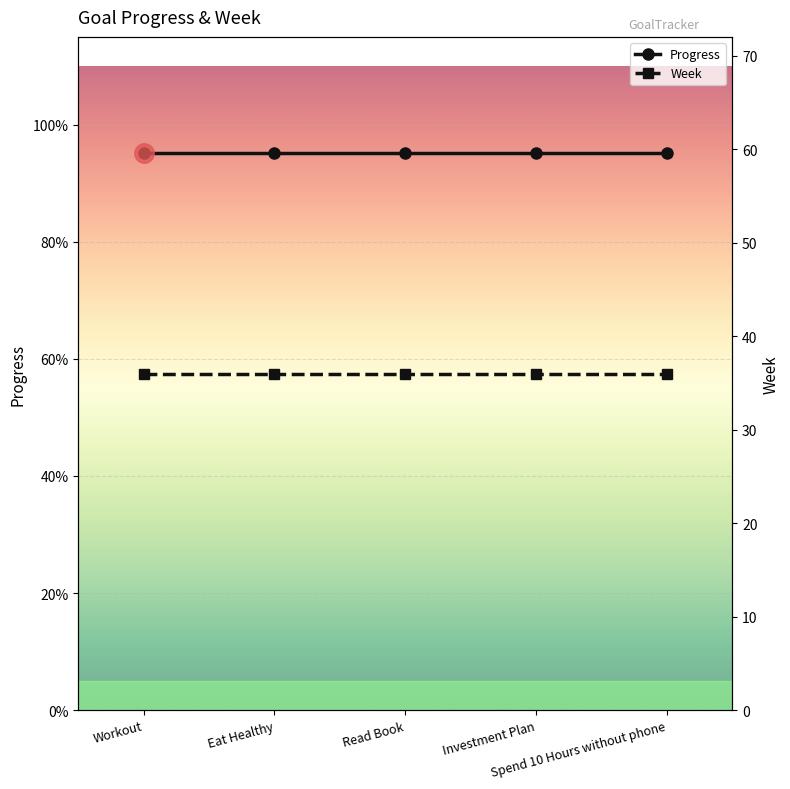

Rank the series by their average value, from highest to lowest.

Week, Progress